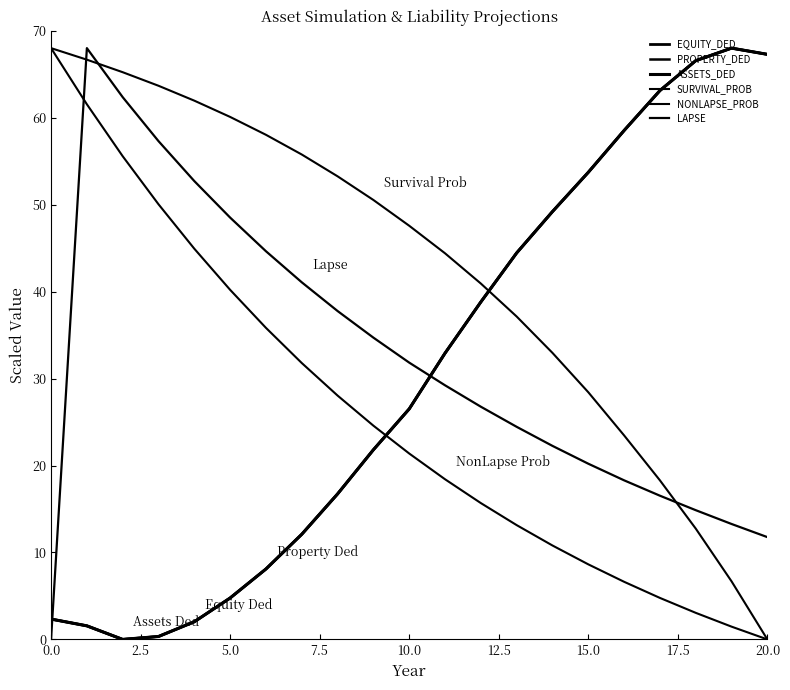

After their last crossing, which series has the higher values: ASSETS_DED or LAPSE?

ASSETS_DED